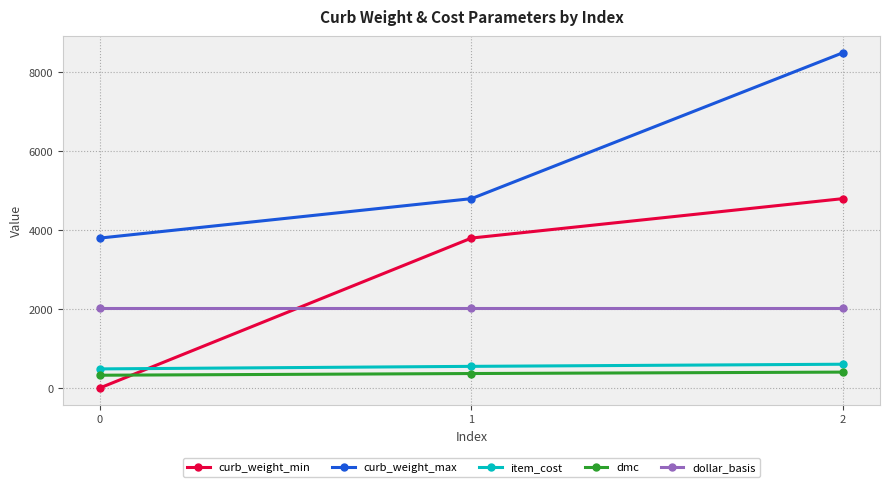

What is the total value across all series at 2?

16315.1